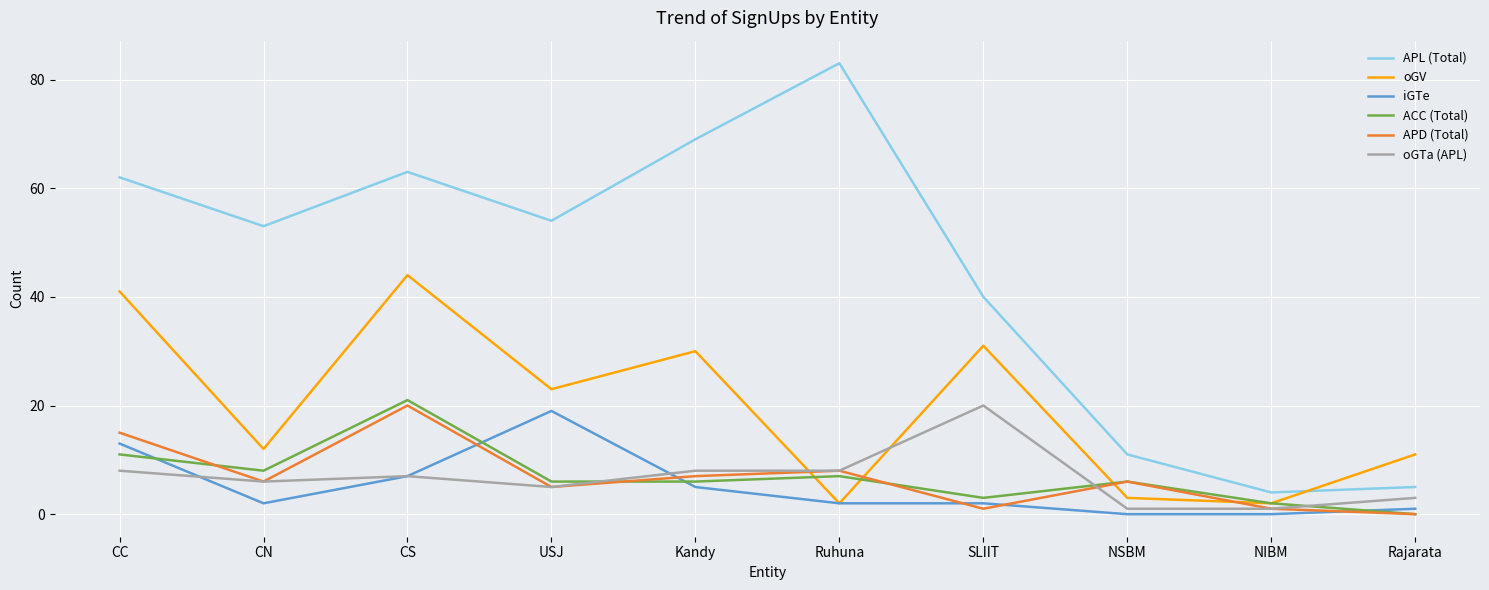

What is the difference between the iGTe values at CN and CC?

11